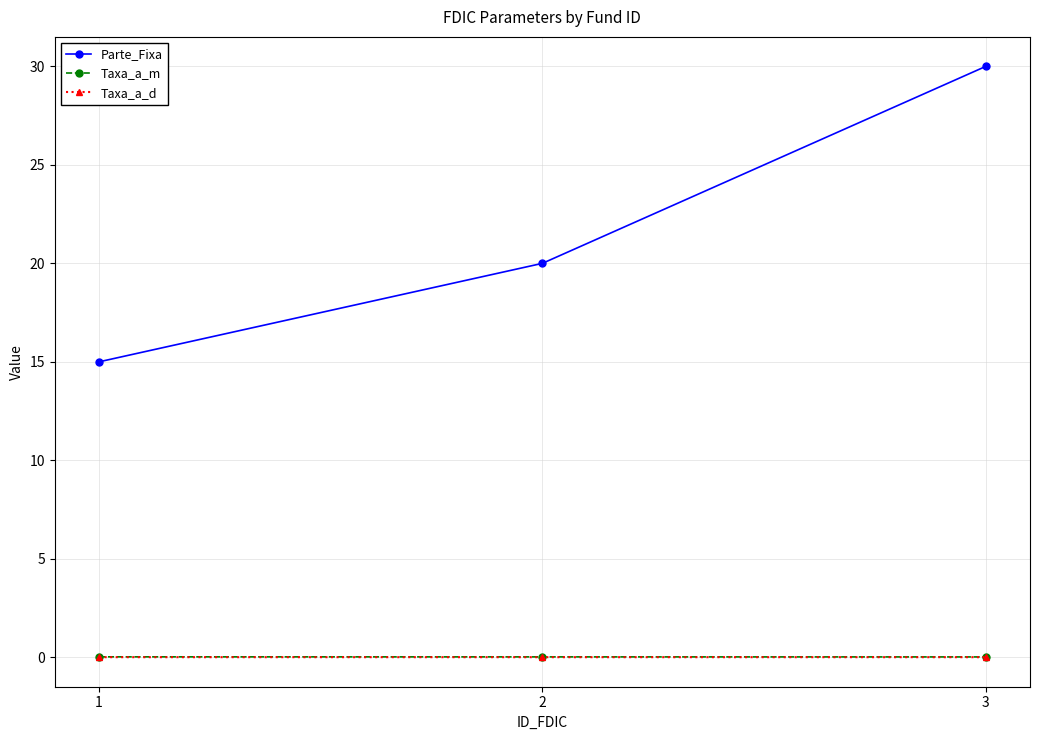

Which series has the largest total across all categories?

Parte_Fixa